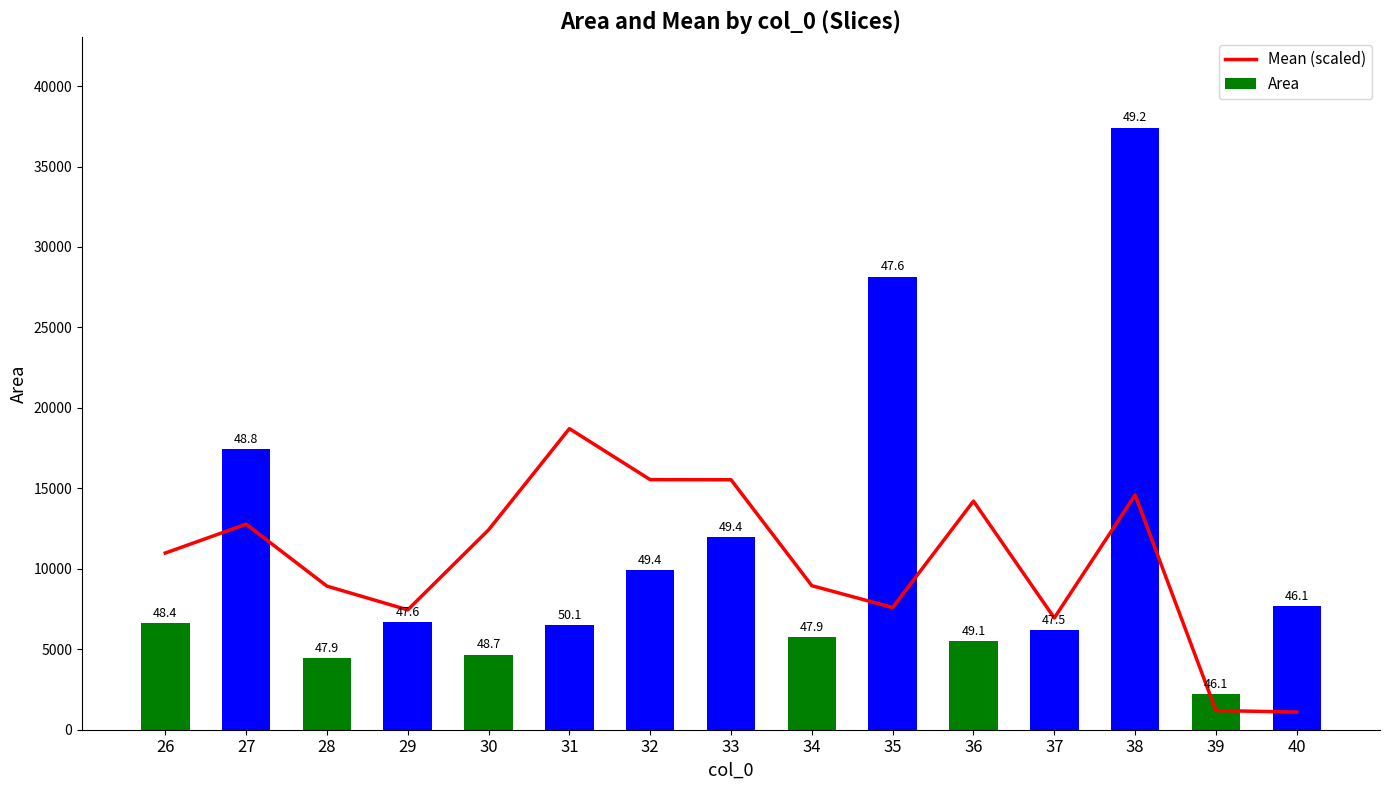

What is the difference between the maximum and second lowest values in the Mean (scaled) series?

17518.3